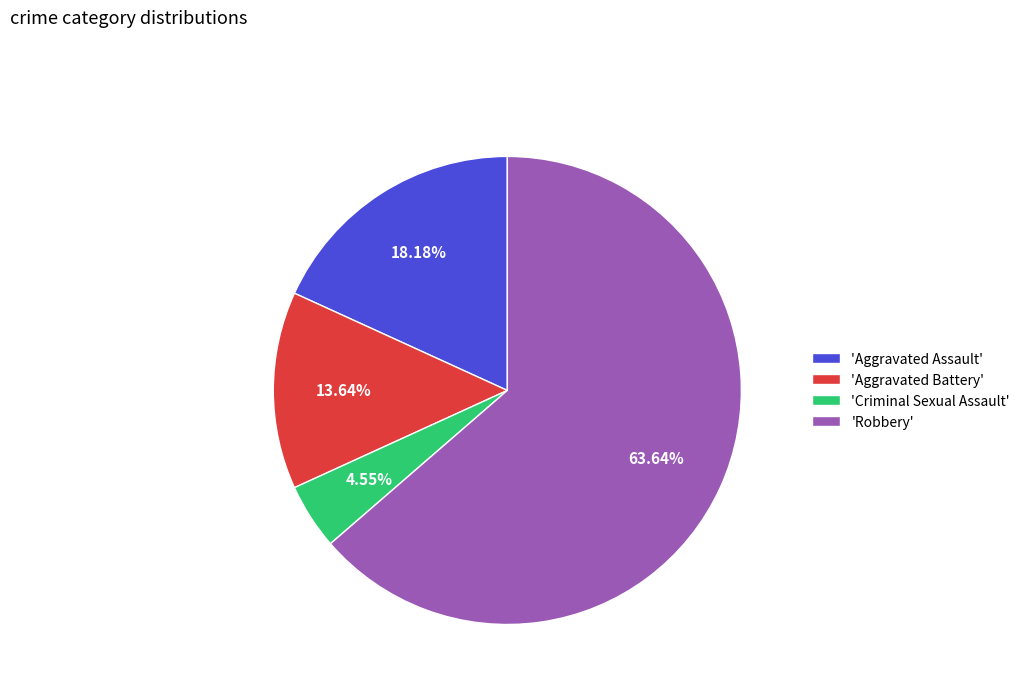

Combined, do 'Criminal Sexual Assault' and 'Aggravated Battery' account for over 50%?

No